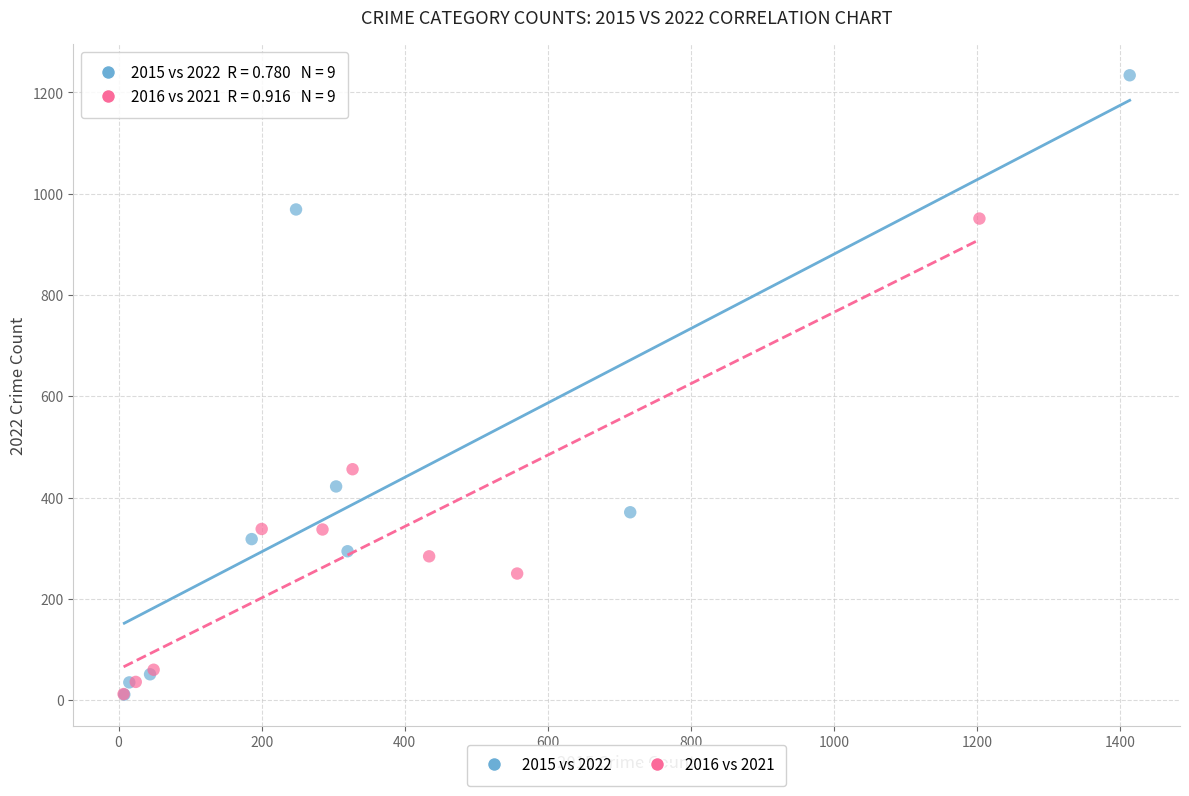

Which series reaches the maximum Y coordinate?

2015 vs 2022